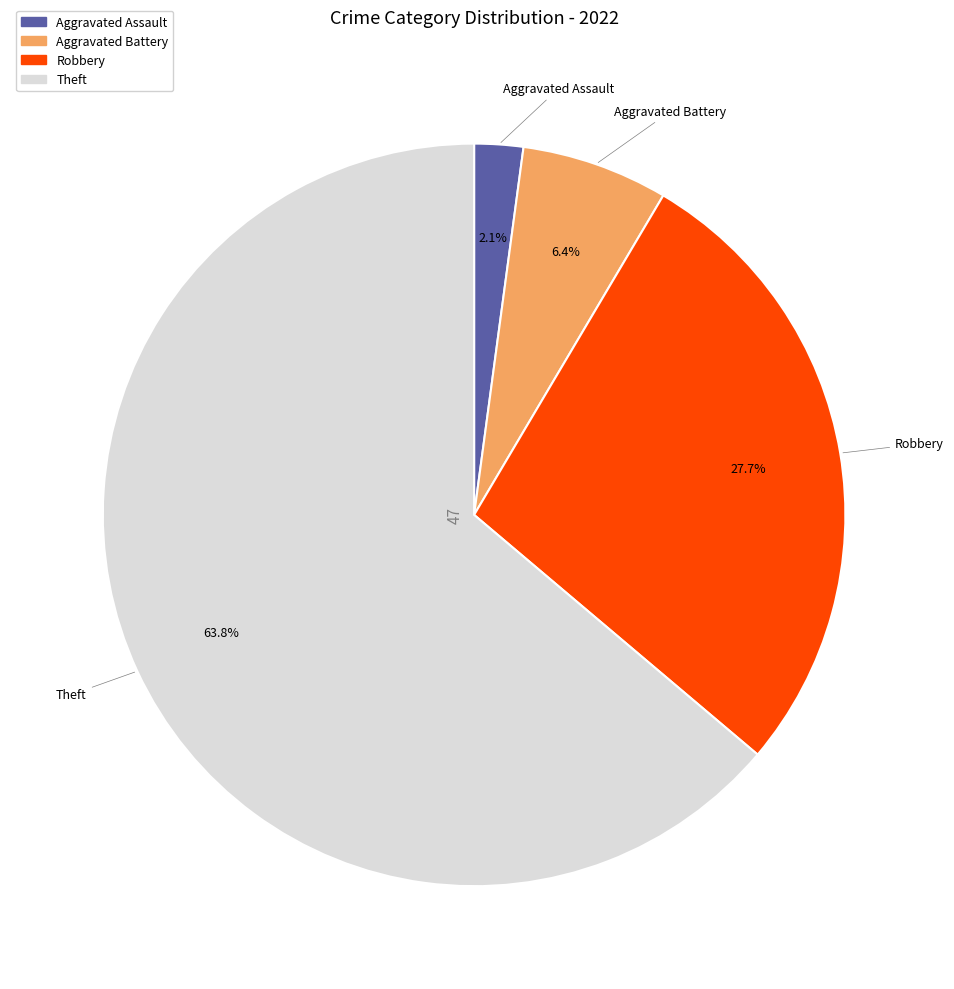

What percentage is NOT represented by Robbery?

72.3%